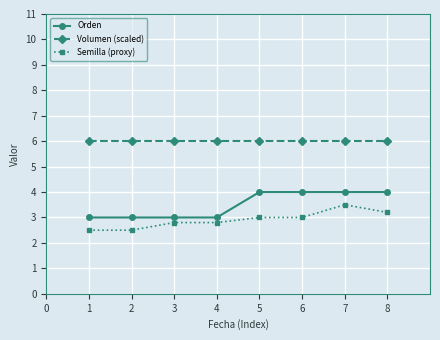

What is the spread (max minus min) of values at 3?

3.2